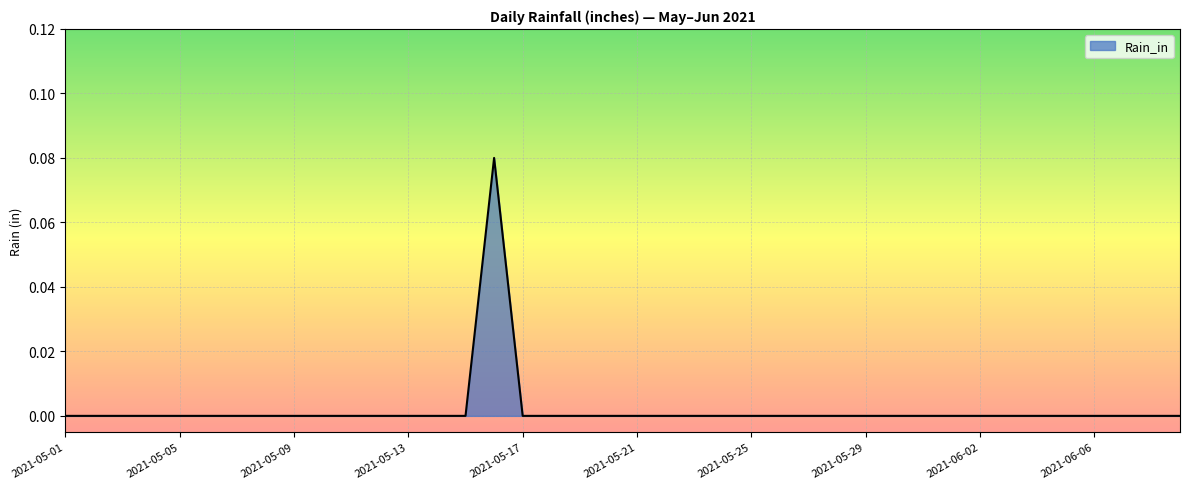

Does the chart have visible grid lines?

Yes